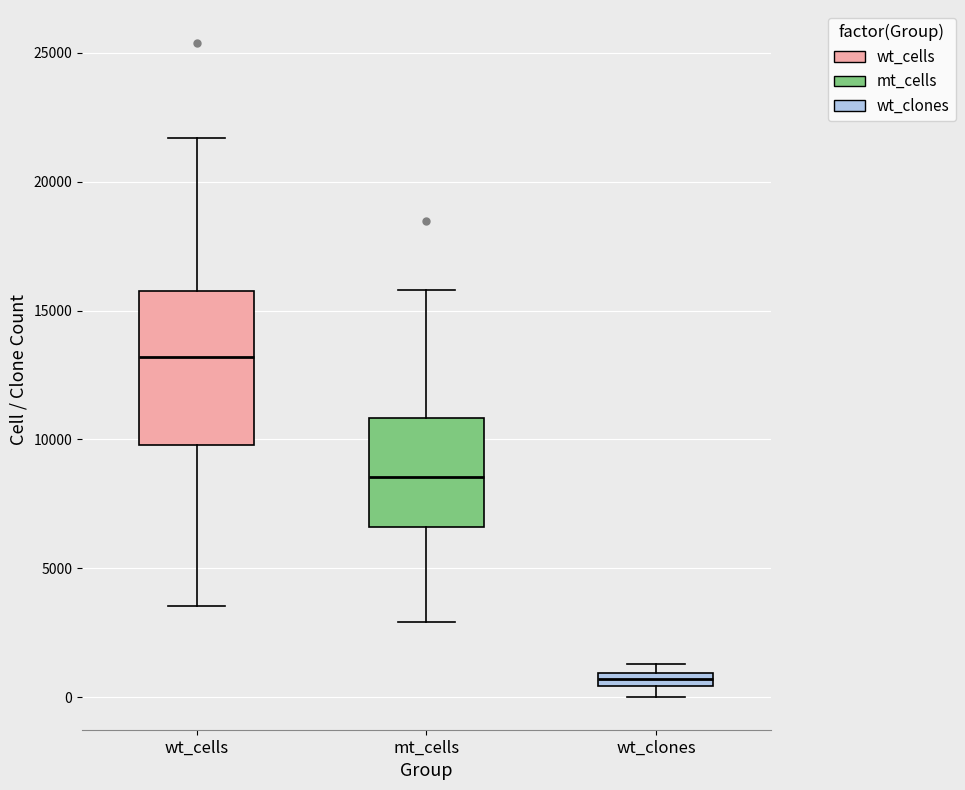

Comparing the boxes themselves (not the whiskers), which one is the tallest?

wt_cells